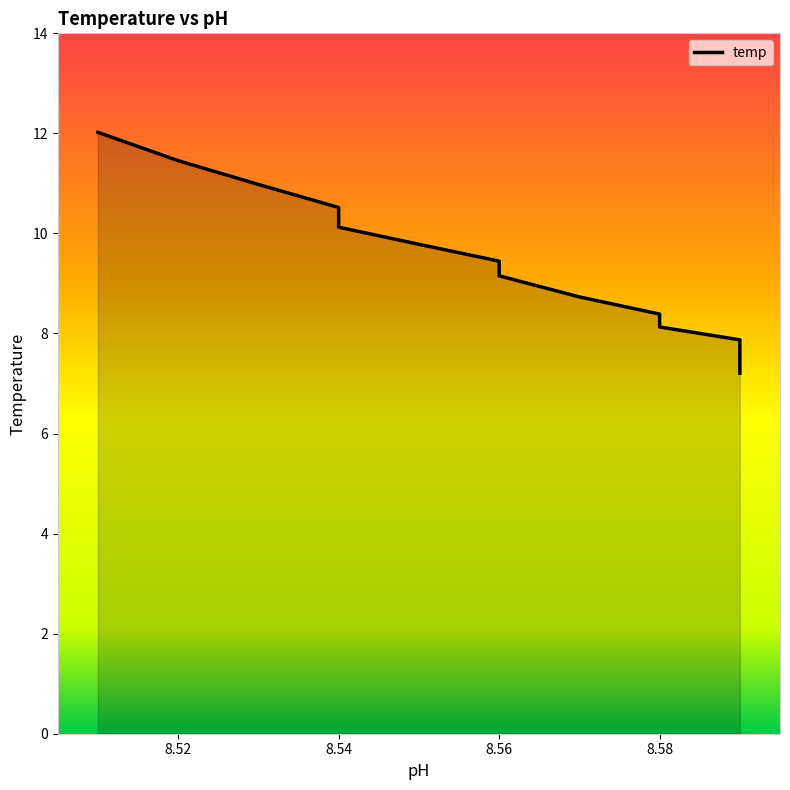

List the labels in order of value, largest first.

8.51, 8.52, 8.53, 8.54, 8.54, 8.55, 8.56, 8.56, 8.57, 8.58, 8.58, 8.59, 8.59, 8.59